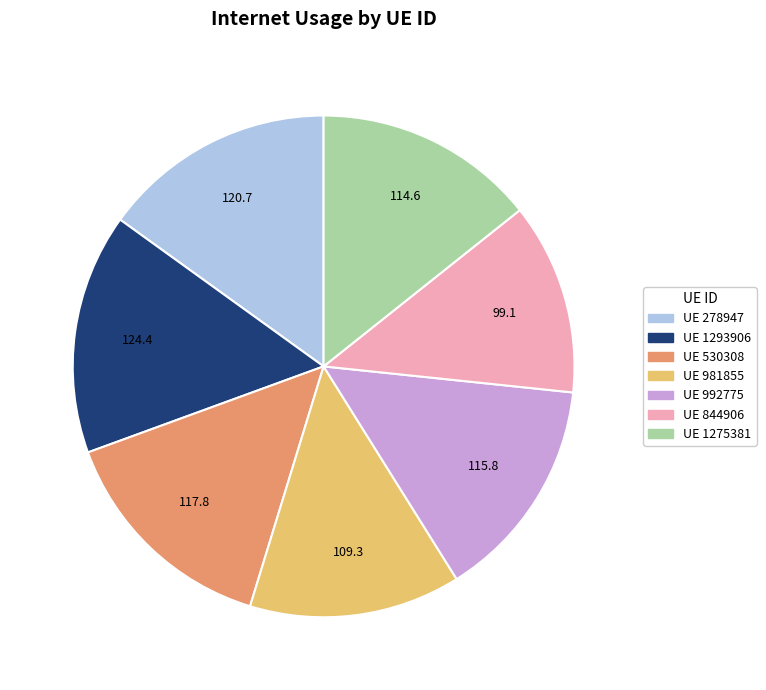

Is there any slice that represents more than half of the pie?

No